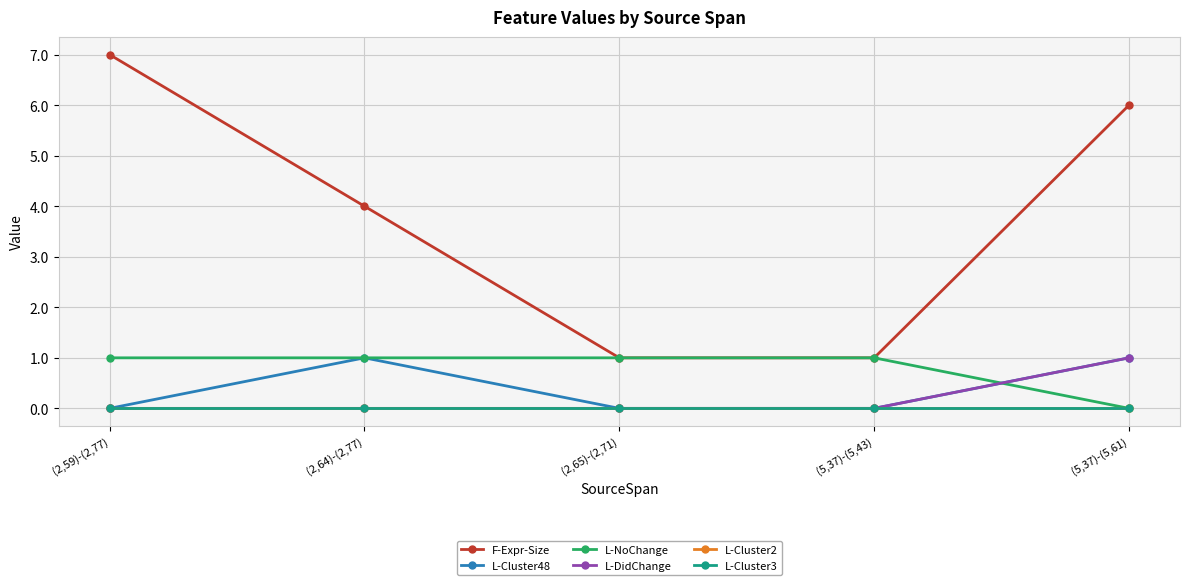

At which label is L-NoChange closest to 0?

(5,37)-(5,61)